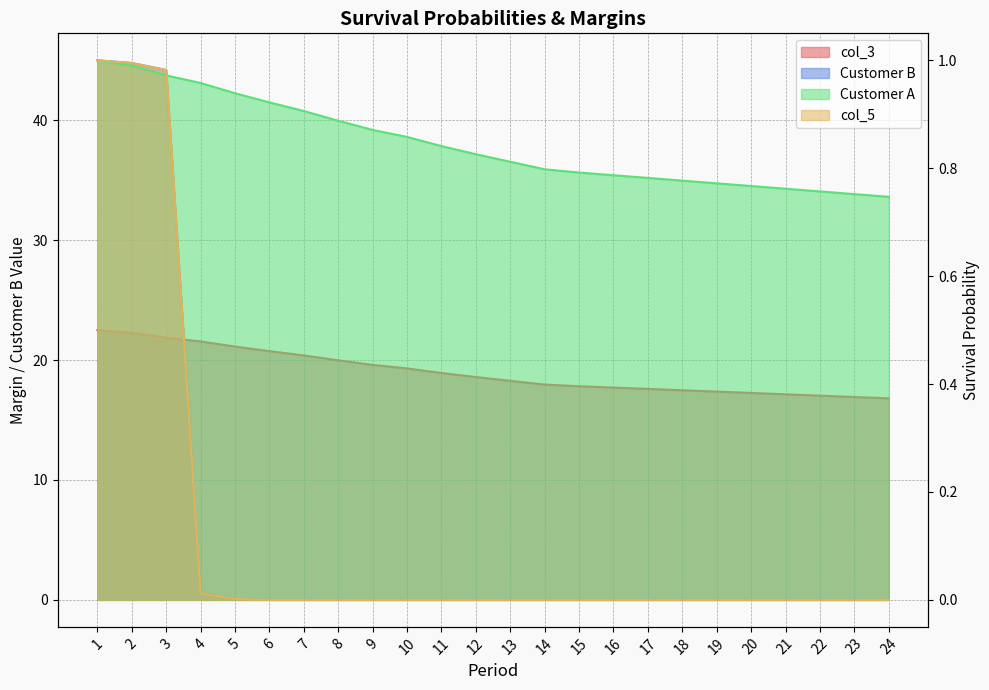

Which has a higher value, 2 or 5?

2